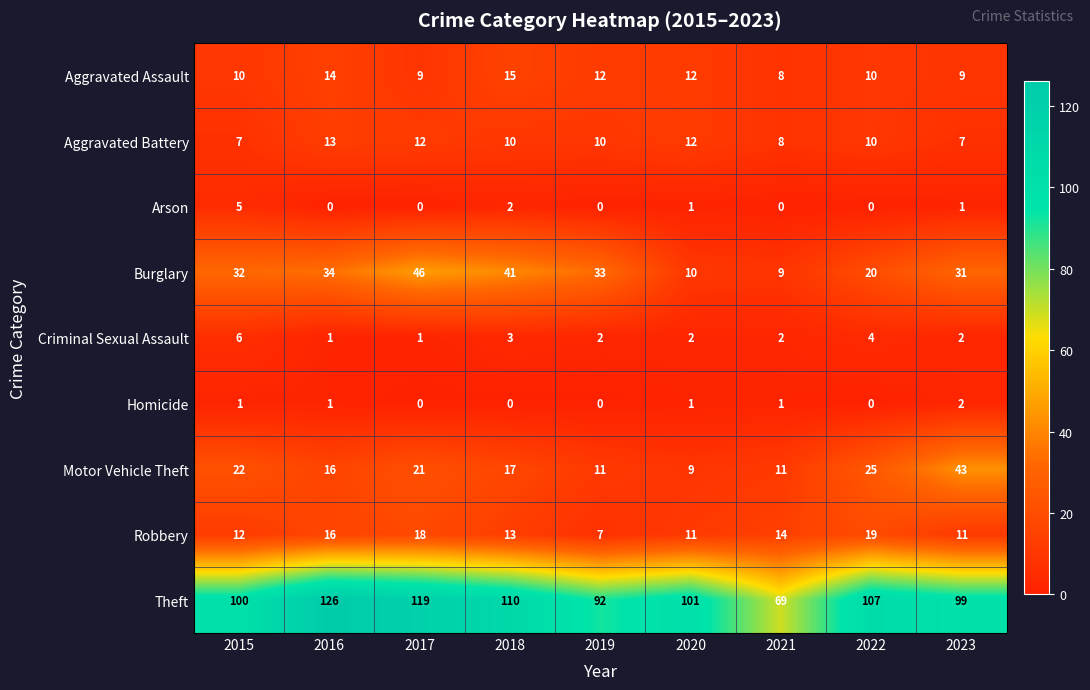

What is the greatest value displayed?

126